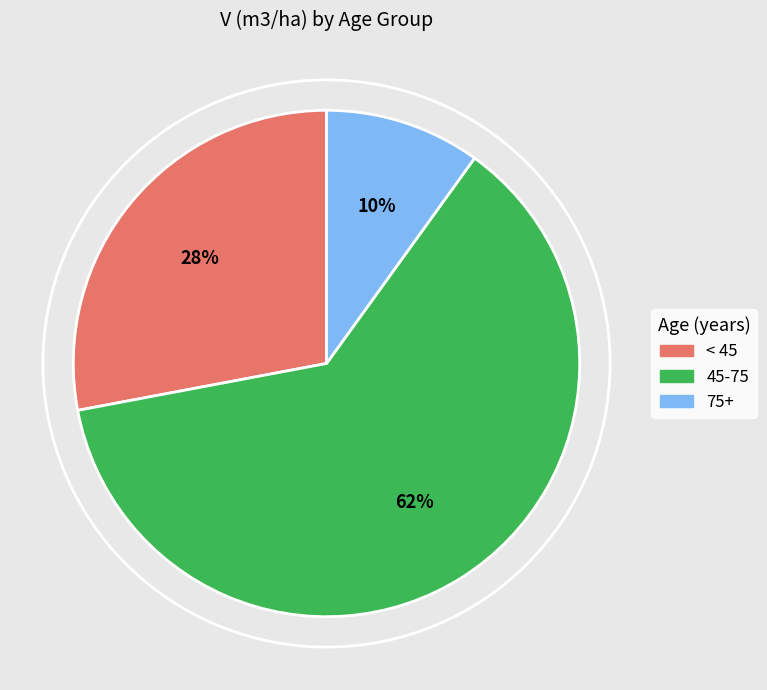

How many segments does this pie chart have?

3